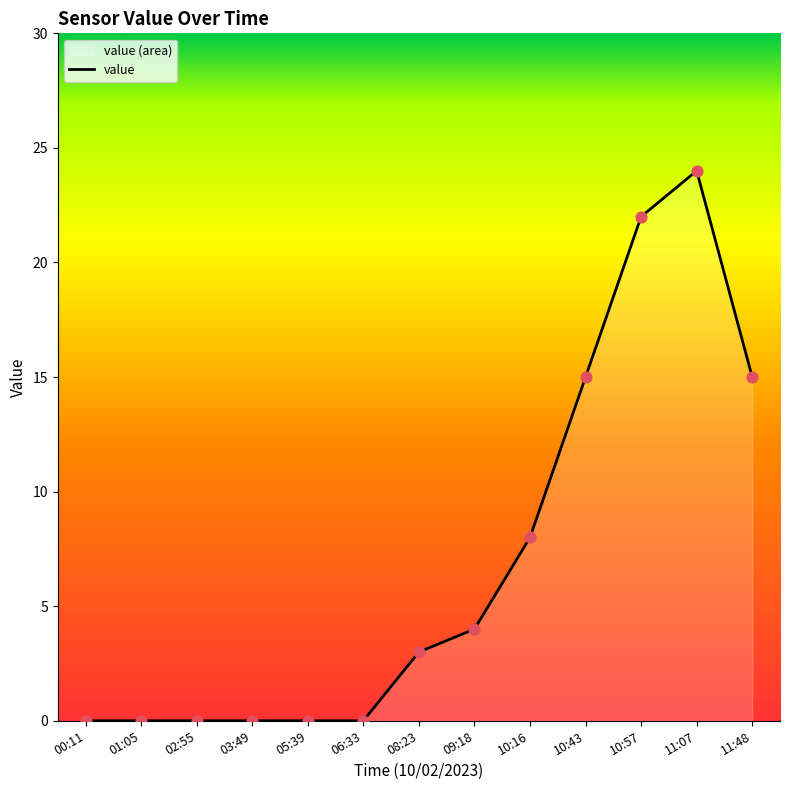

Between 11:07 and 08:23, which is larger?

11:07